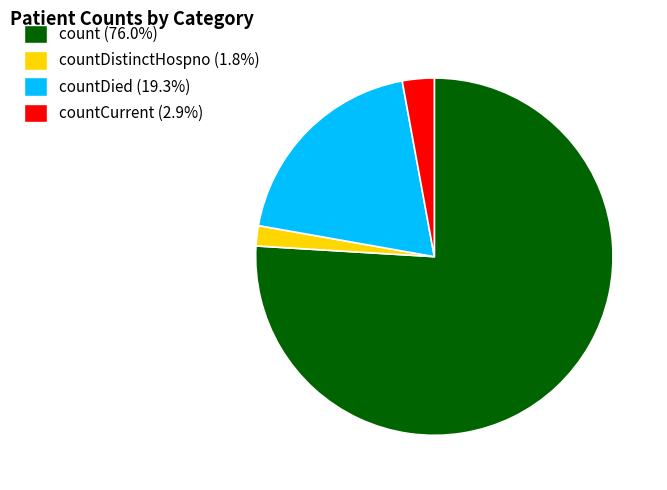

Does any single category account for the majority?

Yes